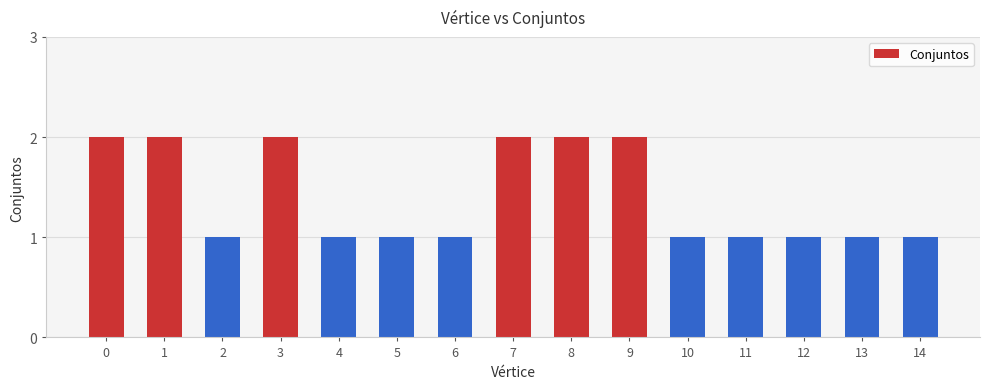

Is it true that the value at 1 is 0?

False